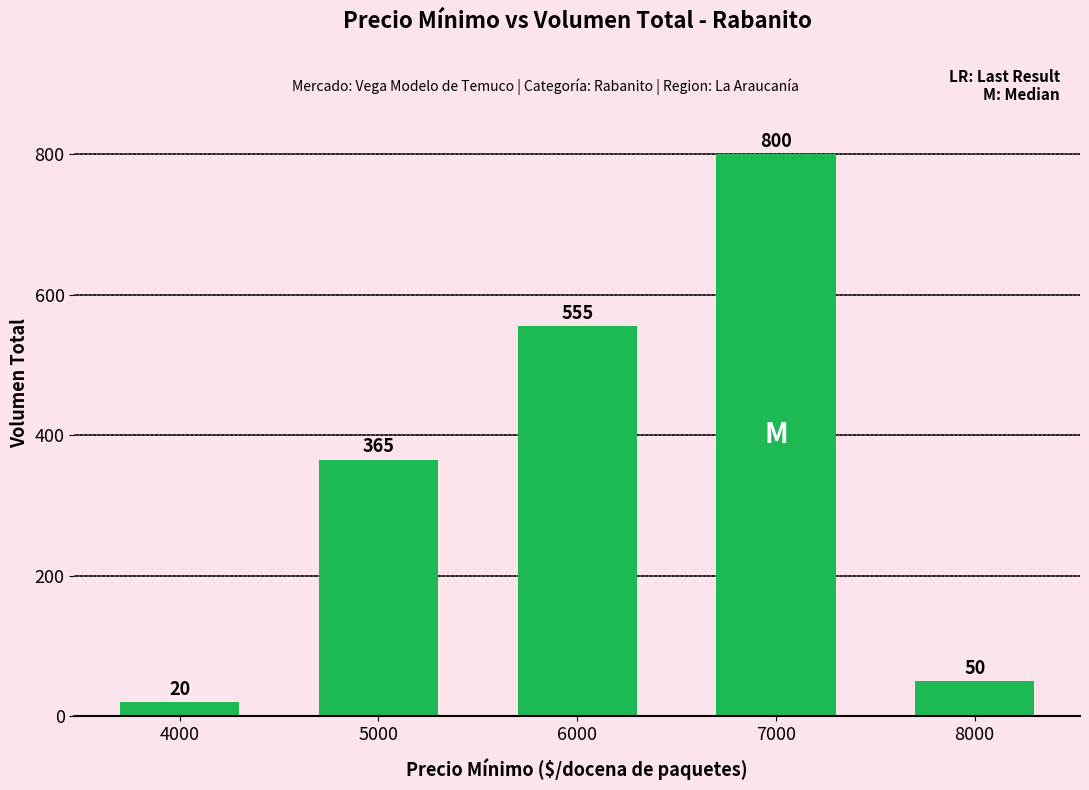

The value at 5000 is 365. True or false?

True